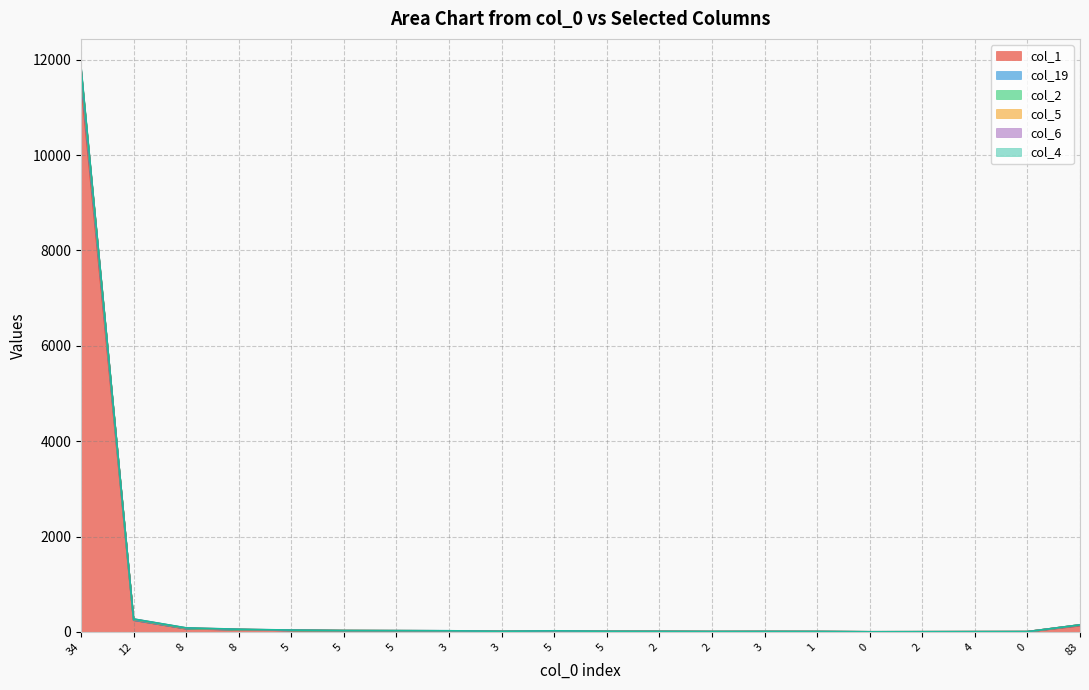

Does the chart display data point markers on the line(s)?

No